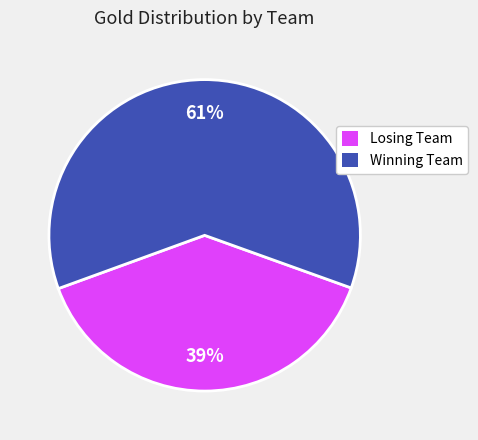

Is there any slice that represents more than half of the pie?

Yes